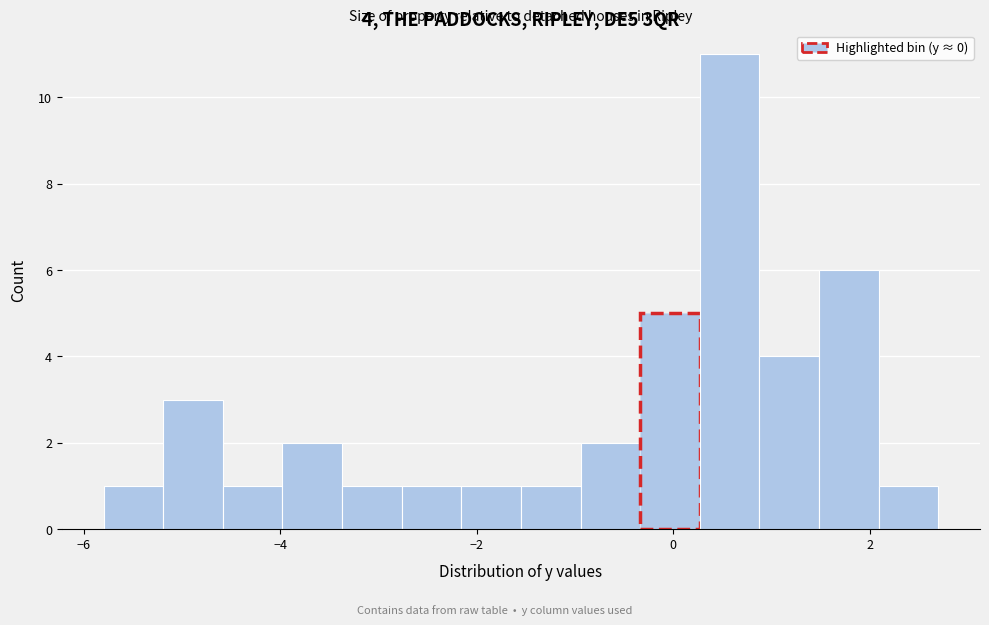

Read against the x-axis, roughly where is the centre of the tallest bar?

0.6